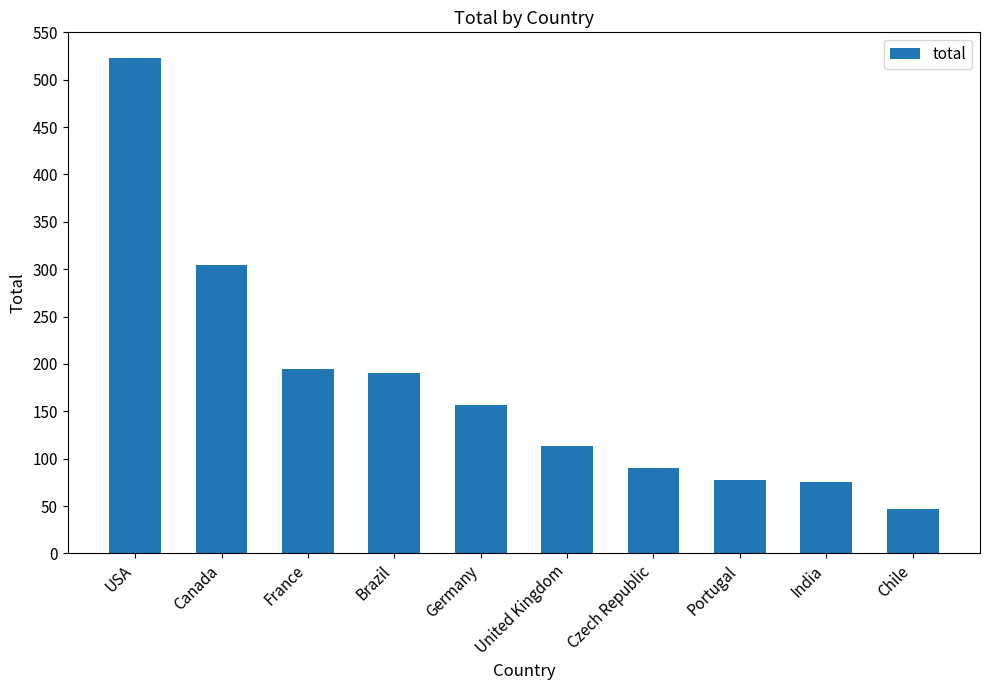

Where does the data first go above 156?

USA